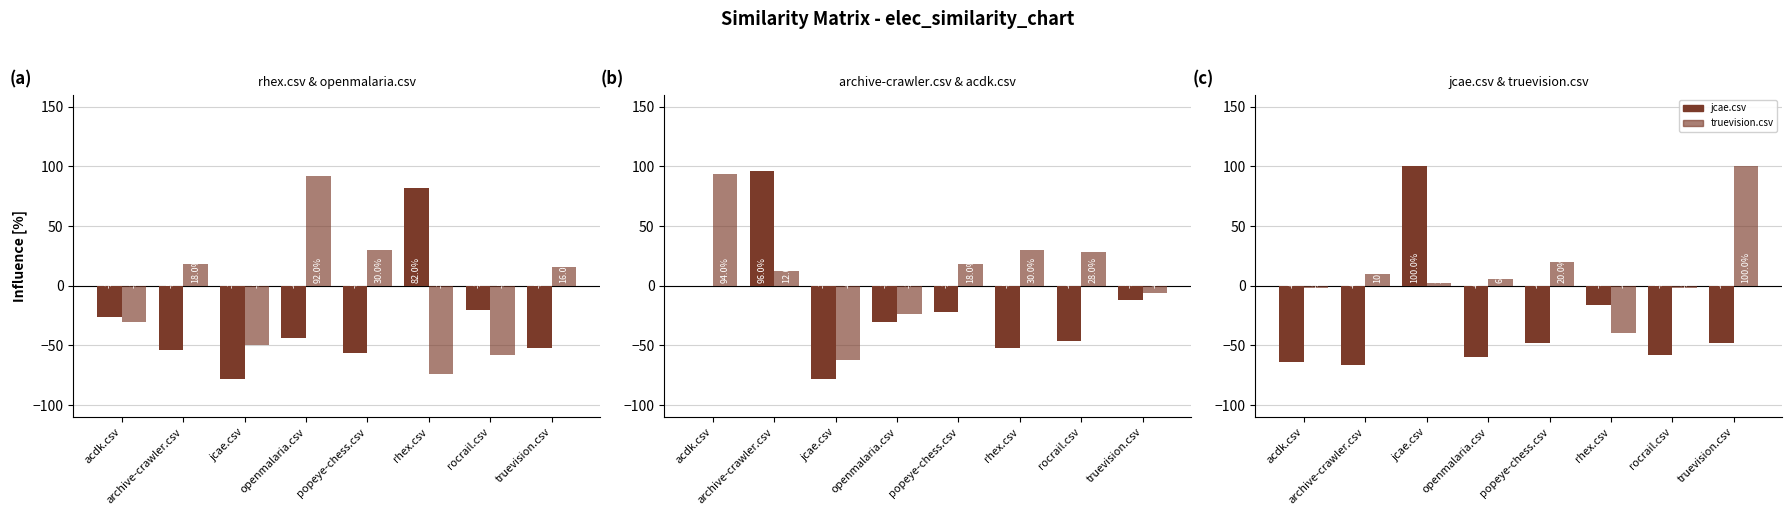

What is the spread (max minus min) of values at jcae.csv?

178.0